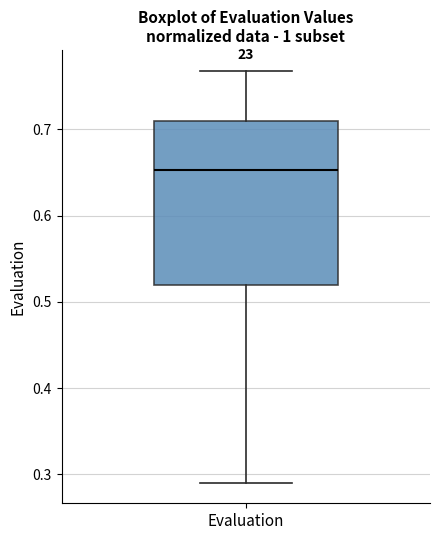

Transcribe this box plot: give where the median line is, the range the box spans, and where the two whiskers end, as read against the y-axis. The values are not printed on the chart, so give them approximately, as read against the axis.

median 0.65, box 0.52 to 0.71, whiskers 0.29 to 0.77